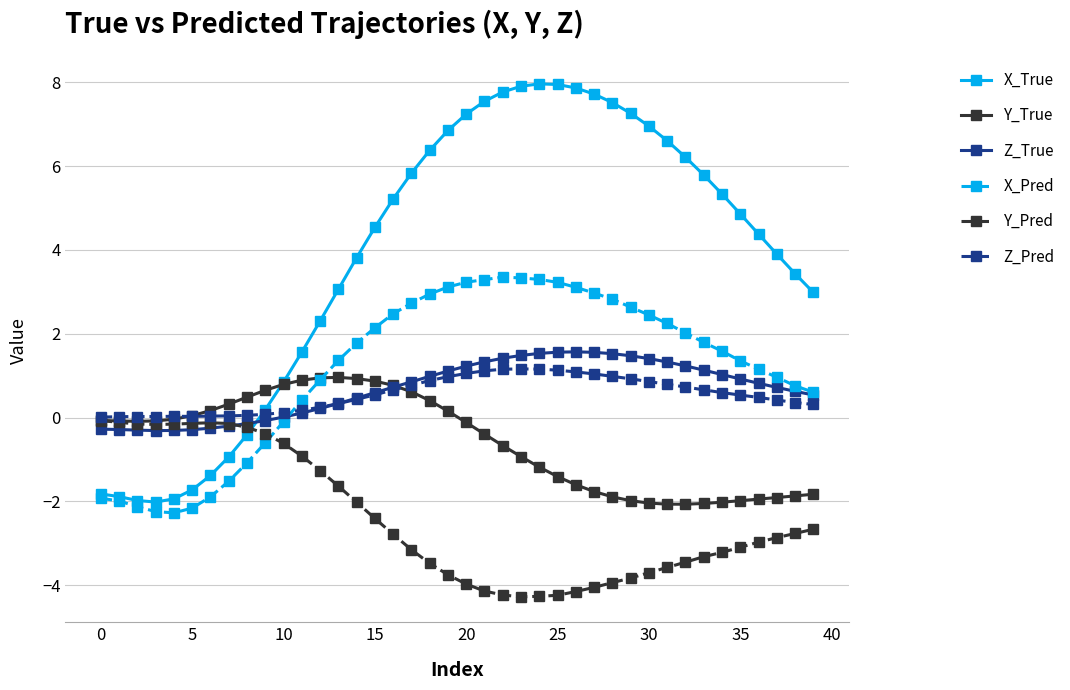

What are all the series names shown in the legend?

X_True, Y_True, Z_True, X_Pred, Y_Pred, Z_Pred